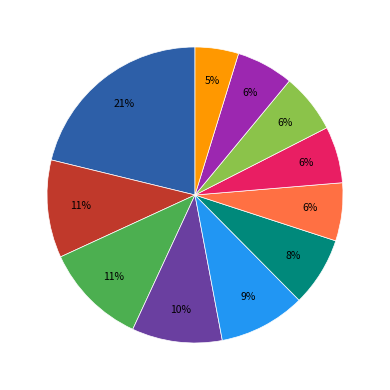

To the nearest percent, what is the difference between the largest and smallest slice percentages?

16%